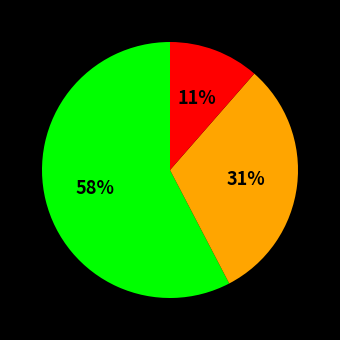

To the nearest percent, what is the average slice percentage?

33%